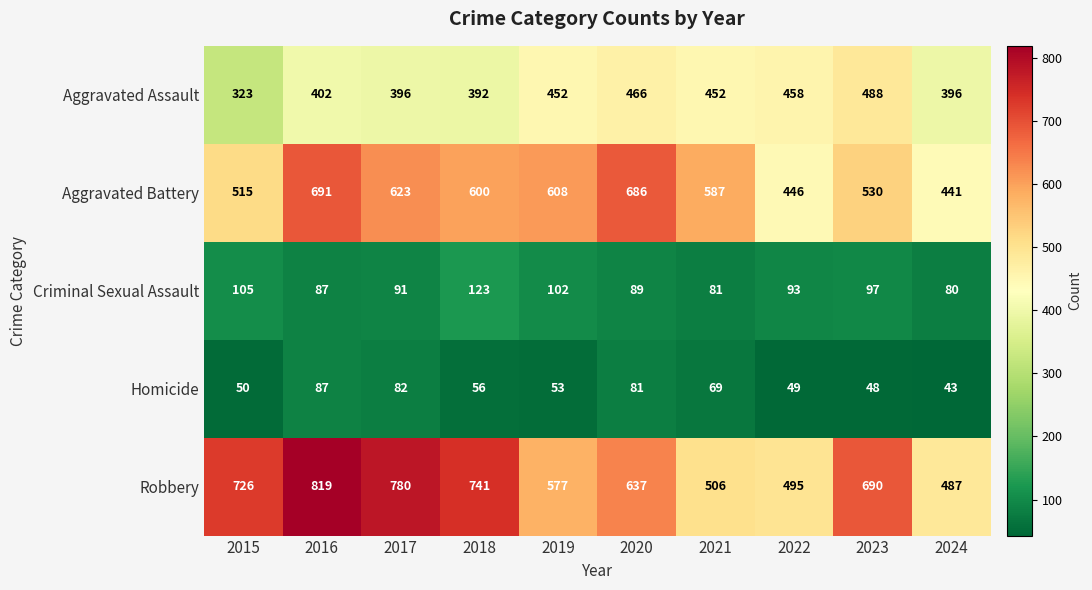

At which label does Aggravated Assault reach its minimum?

2015